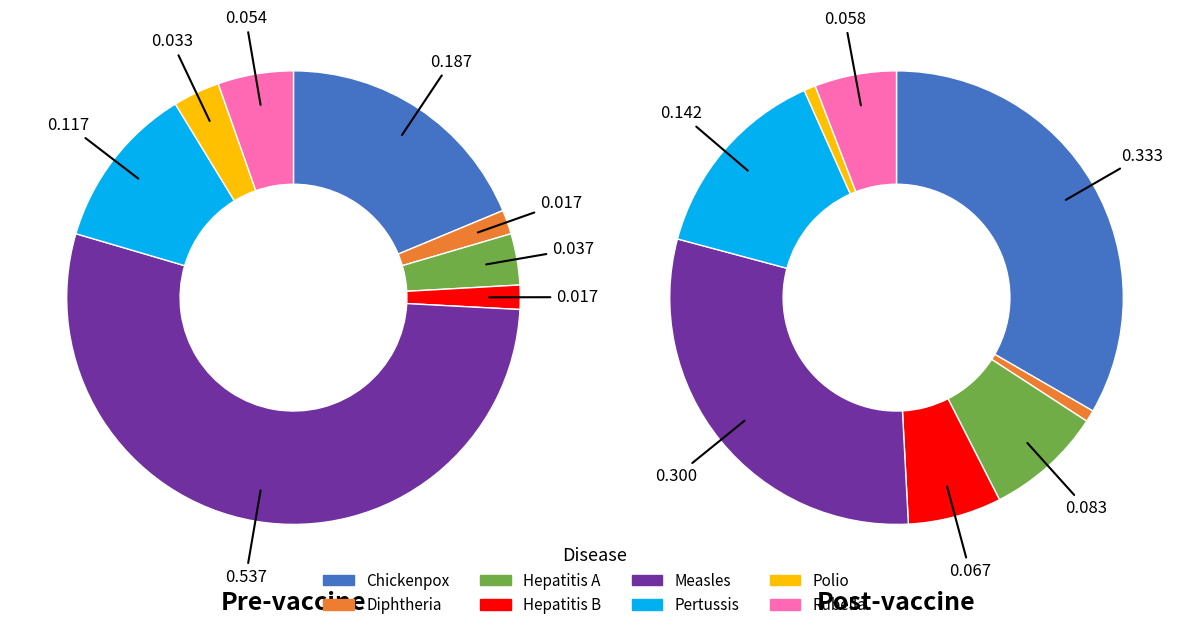

To the nearest percent, what is the difference between the pre_vaccine and 2 slice percentages?

25%